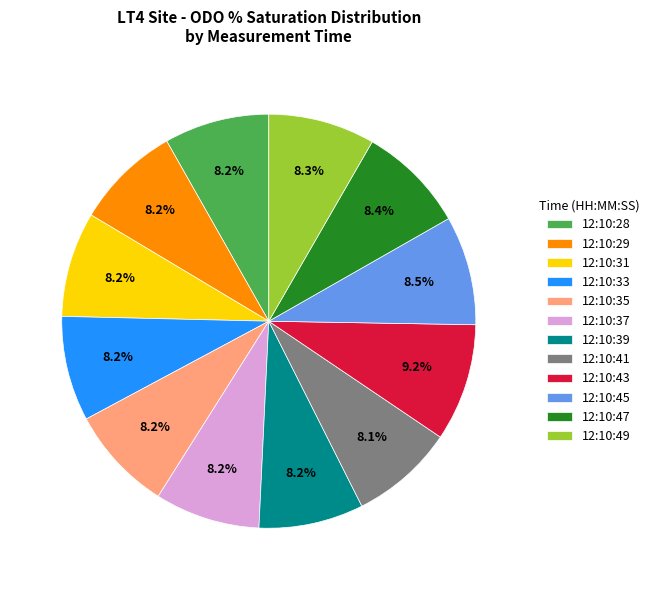

To the nearest percent, what is the average slice percentage?

8%